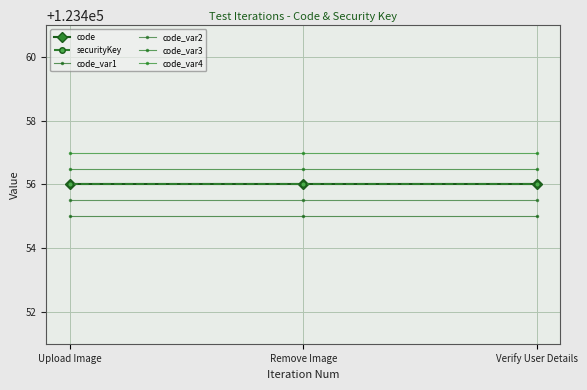

Reading left to right, extract all data points from this chart.

code: Upload Image=123456.0	Remove Image=123456.0	Verify User Details=123456.0
securityKey: Upload Image=123456.0	Remove Image=123456.0	Verify User Details=123456.0
code_var1: Upload Image=123455.0	Remove Image=123455.0	Verify User Details=123455.0
code_var2: Upload Image=123455.5	Remove Image=123455.5	Verify User Details=123455.5
code_var3: Upload Image=123456.5	Remove Image=123456.5	Verify User Details=123456.5
code_var4: Upload Image=123457.0	Remove Image=123457.0	Verify User Details=123457.0